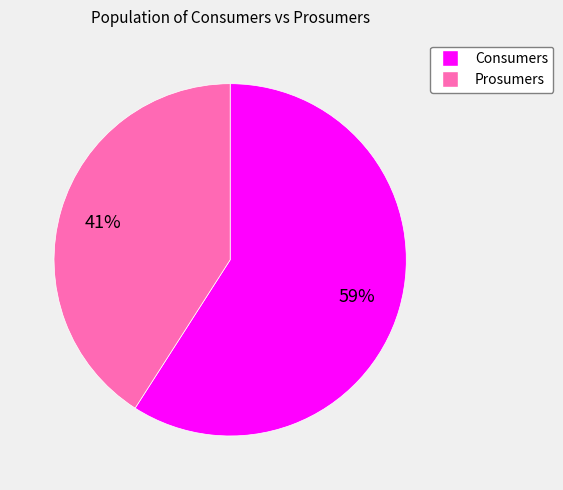

Does Consumers represent more than half of the total?

Yes